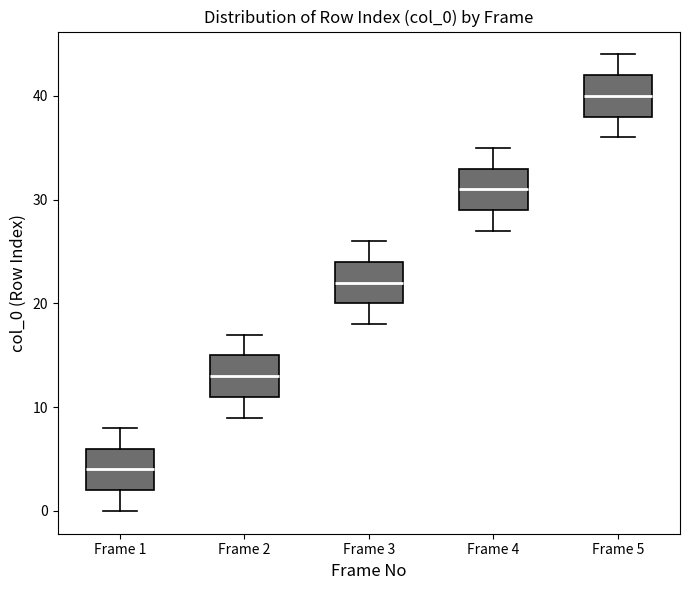

Where is the upper edge of the box for Frame 4 on the y-axis? The values are not printed on the chart, so give them approximately, as read against the axis.

33